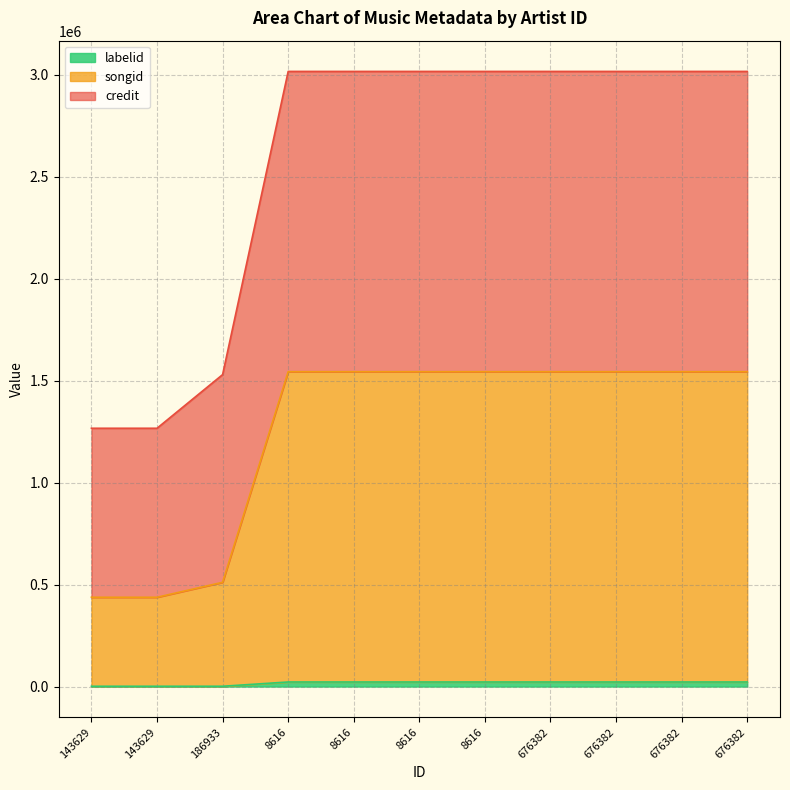

Reading left to right, transcribe all the data shown in this chart.

credit: 143629=1266181	143629=1266181	186933=1529179	8616=3015408	8616=3015408	8616=3015408	8616=3015408	676382=3015408	676382=3015408	676382=3015408	676382=3015408
songid: 143629=437706	143629=437706	186933=511041	8616=1543468	8616=1543468	8616=1543468	8616=1543468	676382=1543468	676382=1543468	676382=1543468	676382=1543468
labelid: 143629=1385	143629=1385	186933=1426	8616=22372	8616=22372	8616=22372	8616=22372	676382=22372	676382=22372	676382=22372	676382=22372